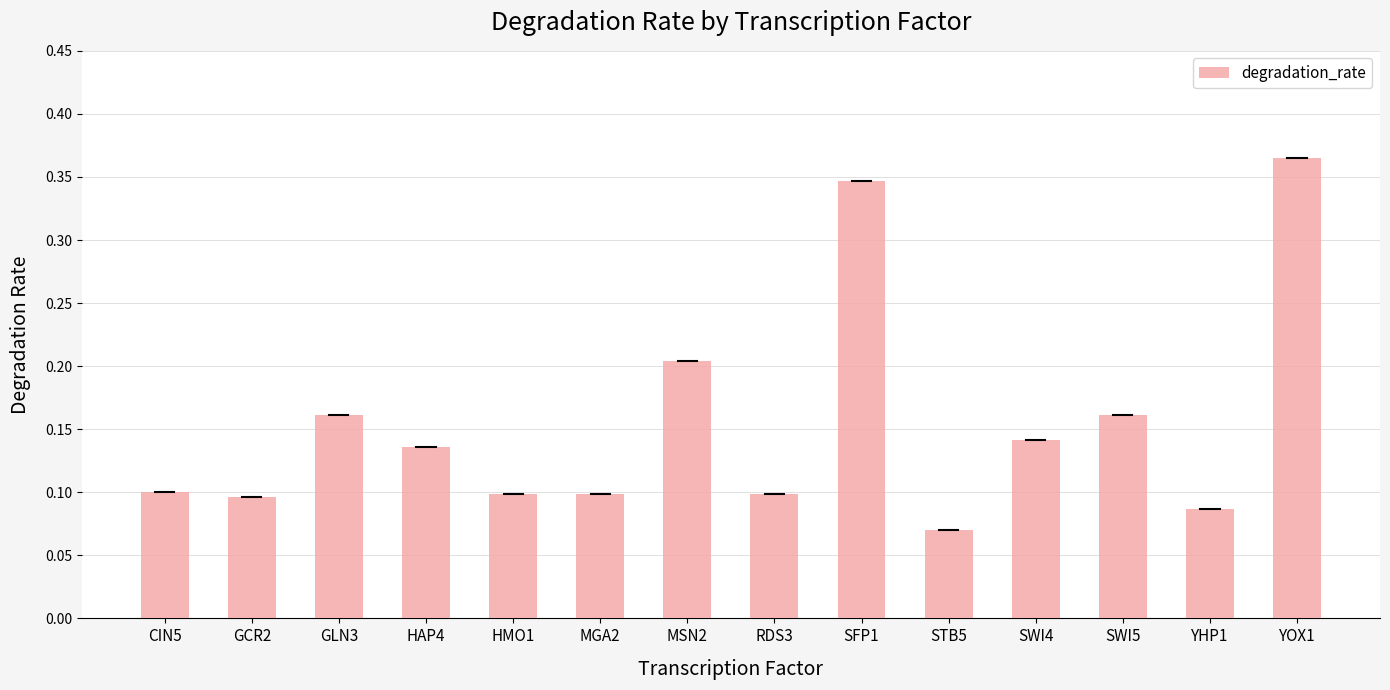

True or false: the data shows 0.1 at SWI4.

True